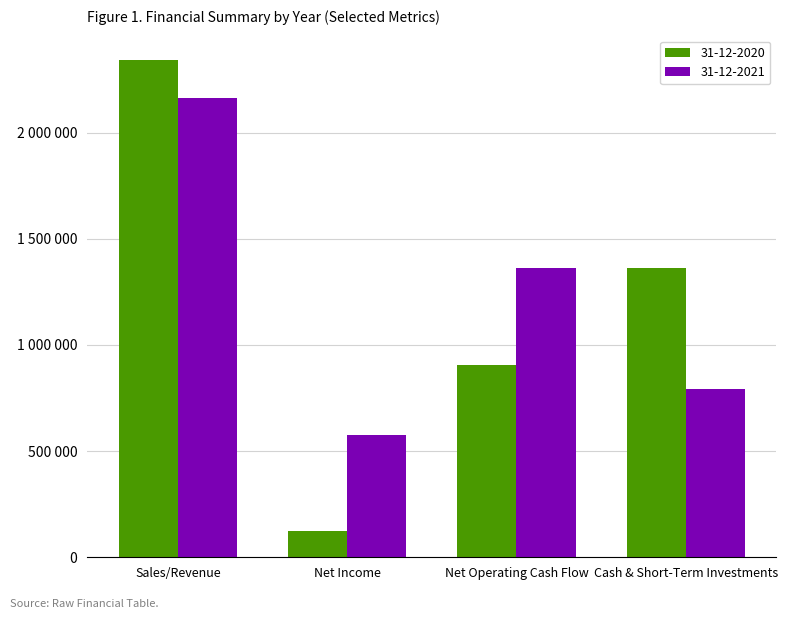

Reading right to left, extract all data points from this chart.

31-12-2020: 1360446	904283	125569	2339889
31-12-2021: 794846	1360446	574066	2162582